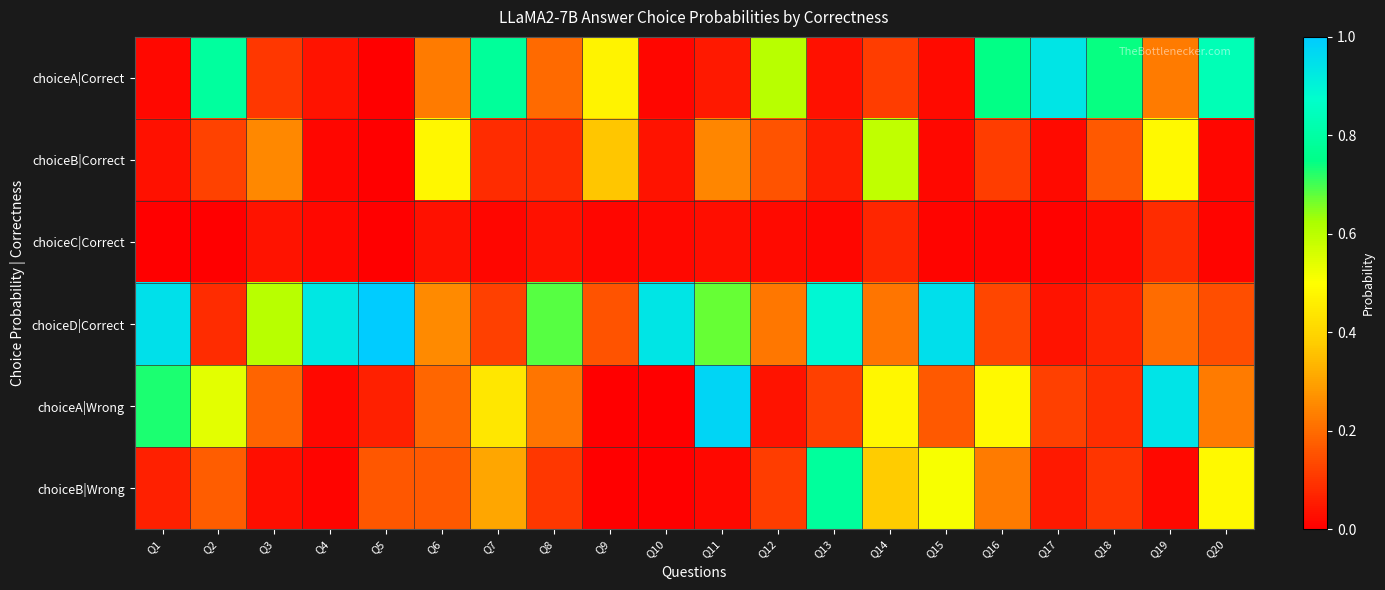

Reading right to left, extract all data points from this chart.

choiceA|Correct: Q20=0.8	Q19=0.2	Q18=0.7	Q17=0.9	Q16=0.7	Q15=0.0	Q14=0.1	Q13=0.0	Q12=0.6	Q11=0.0	Q10=0.0	Q9=0.5	Q8=0.2	Q7=0.8	Q6=0.2	Q5=0.0	Q4=0.0	Q3=0.1	Q2=0.8	Q1=0.0
choiceB|Correct: Q20=0.0	Q19=0.5	Q18=0.2	Q17=0.0	Q16=0.1	Q15=0.0	Q14=0.6	Q13=0.1	Q12=0.2	Q11=0.2	Q10=0.0	Q9=0.4	Q8=0.1	Q7=0.1	Q6=0.5	Q5=0.0	Q4=0.0	Q3=0.3	Q2=0.1	Q1=0.0
choiceC|Correct: Q20=0.0	Q19=0.1	Q18=0.0	Q17=0.0	Q16=0.0	Q15=0.0	Q14=0.1	Q13=0.0	Q12=0.0	Q11=0.0	Q10=0.0	Q9=0.0	Q8=0.0	Q7=0.0	Q6=0.0	Q5=0.0	Q4=0.0	Q3=0.0	Q2=0.0	Q1=0.0
choiceD|Correct: Q20=0.1	Q19=0.2	Q18=0.1	Q17=0.0	Q16=0.1	Q15=1.0	Q14=0.2	Q13=0.9	Q12=0.2	Q11=0.7	Q10=0.9	Q9=0.2	Q8=0.7	Q7=0.1	Q6=0.3	Q5=1.0	Q4=0.9	Q3=0.6	Q2=0.1	Q1=0.9
choiceA|Wrong: Q20=0.2	Q19=0.9	Q18=0.1	Q17=0.1	Q16=0.5	Q15=0.2	Q14=0.5	Q13=0.1	Q12=0.0	Q11=1.0	Q10=0.0	Q9=0.0	Q8=0.2	Q7=0.4	Q6=0.2	Q5=0.1	Q4=0.0	Q3=0.2	Q2=0.5	Q1=0.7
choiceB|Wrong: Q20=0.5	Q19=0.0	Q18=0.1	Q17=0.1	Q16=0.2	Q15=0.5	Q14=0.4	Q13=0.8	Q12=0.1	Q11=0.0	Q10=0.0	Q9=0.0	Q8=0.1	Q7=0.3	Q6=0.2	Q5=0.2	Q4=0.0	Q3=0.0	Q2=0.2	Q1=0.1